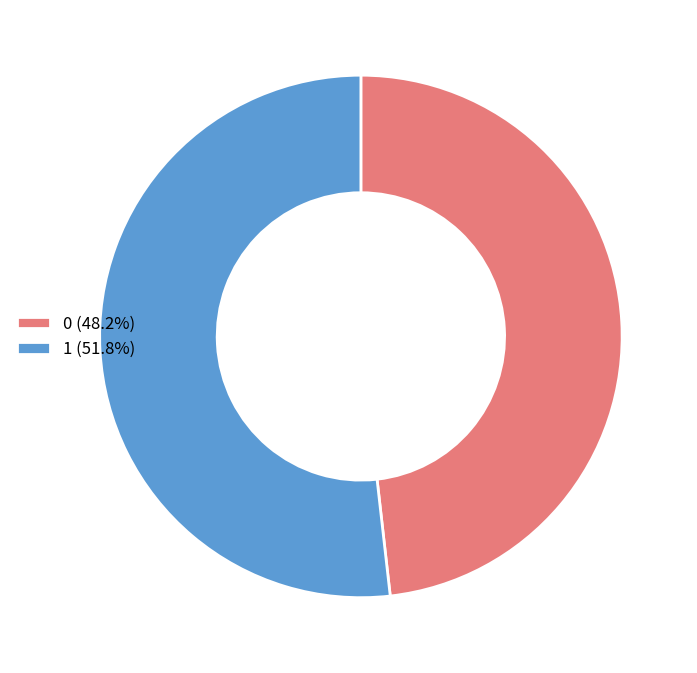

Is it true that 1 is 59% of the pie?

False